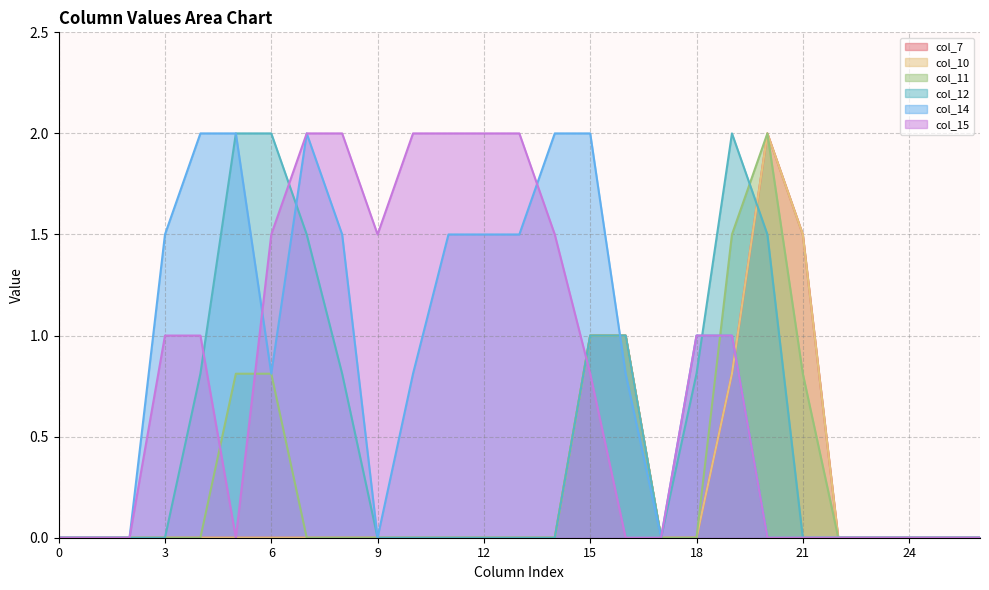

What is the sum of the col_11 values at 6 and 26?

0.8